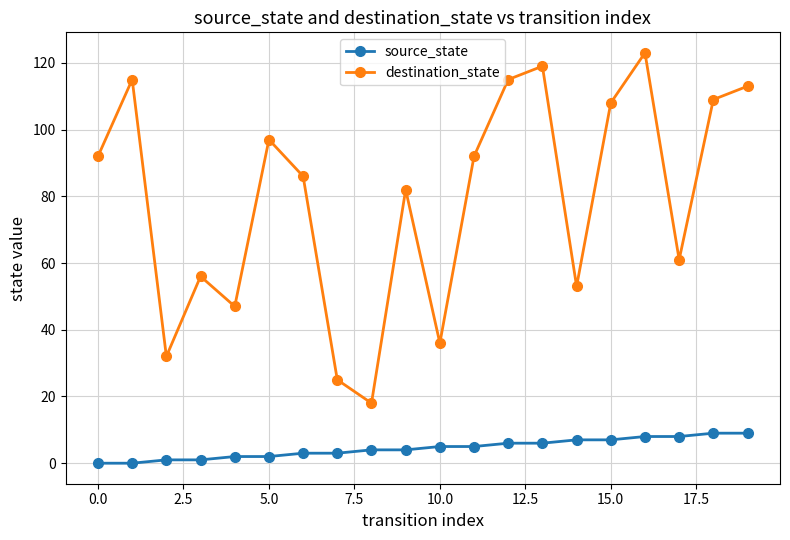

True or false: destination_state and source_state cross at least once.

False